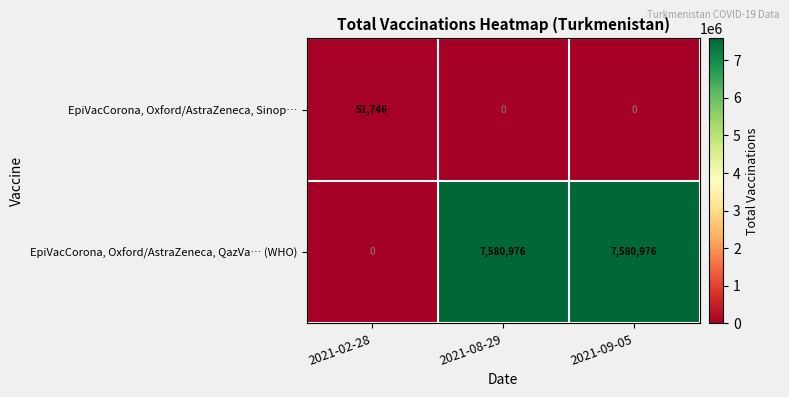

List the series in order of their overall mean, highest first.

EpiVacCorona, Oxford/AstraZeneca, QazVa… (WHO), EpiVacCorona, Oxford/AstraZeneca, Sinop…